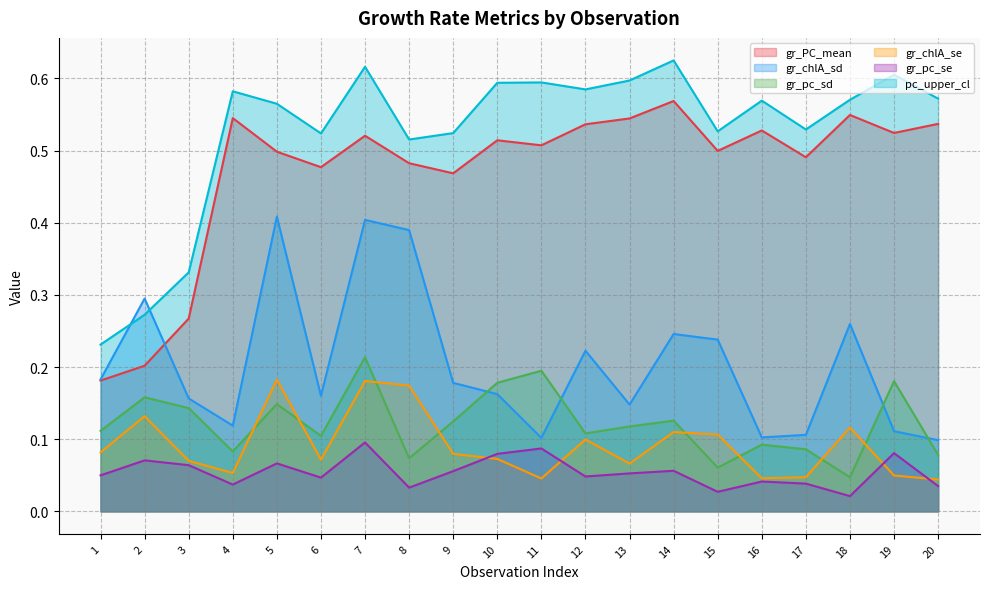

What is the sum of all gr_PC_mean values?

9.4